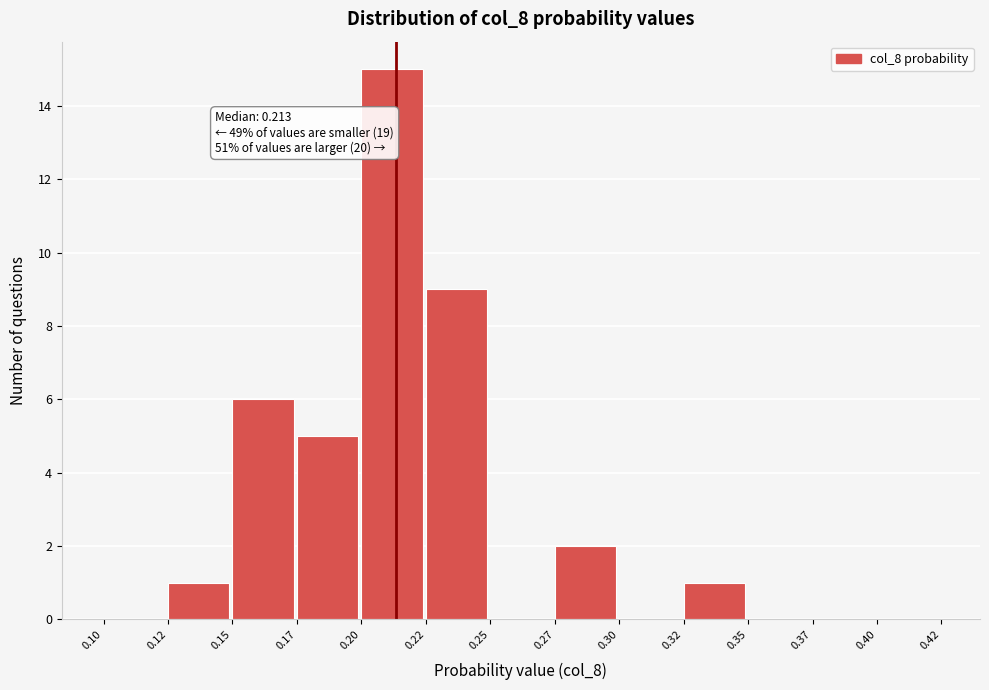

Reading right to left, extract all data points from this chart.

0.40=0	0.37=0	0.35=0	0.32=1	0.30=0	0.27=2	0.25=0	0.22=9	0.20=15	0.17=5	0.15=6	0.12=1	0.10=0